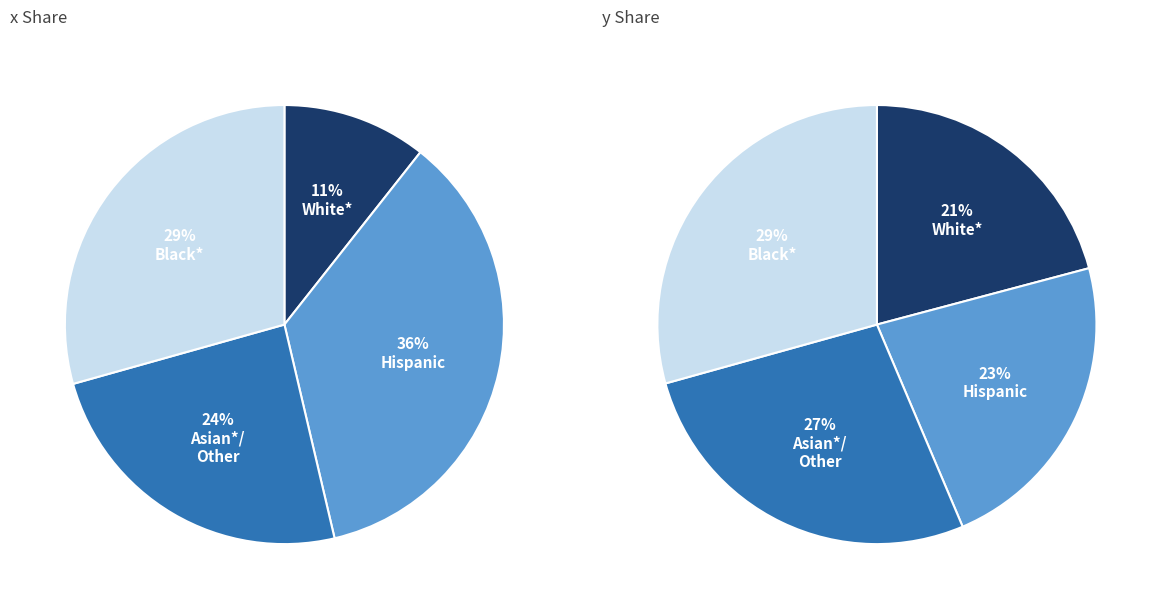

Rank the series by their average value, from highest to lowest.

x, y